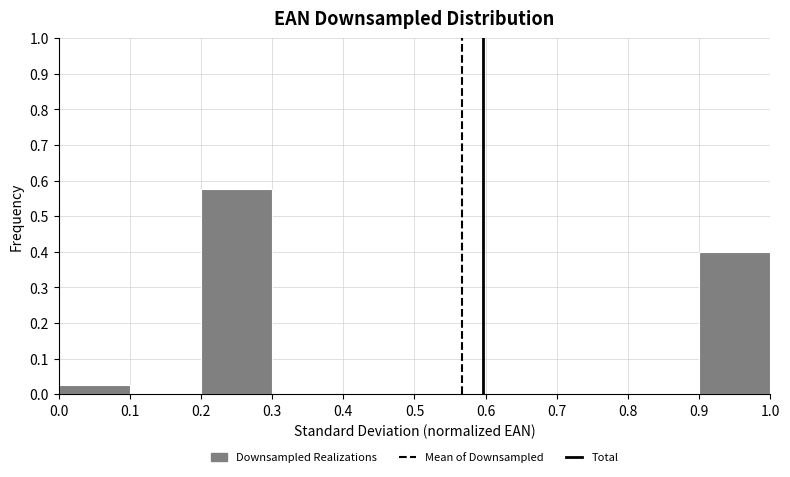

How tall is the bar that spans 0.2 to 0.3 on the x-axis? The values are not printed on the chart, so give them approximately, as read against the axis.

0.58